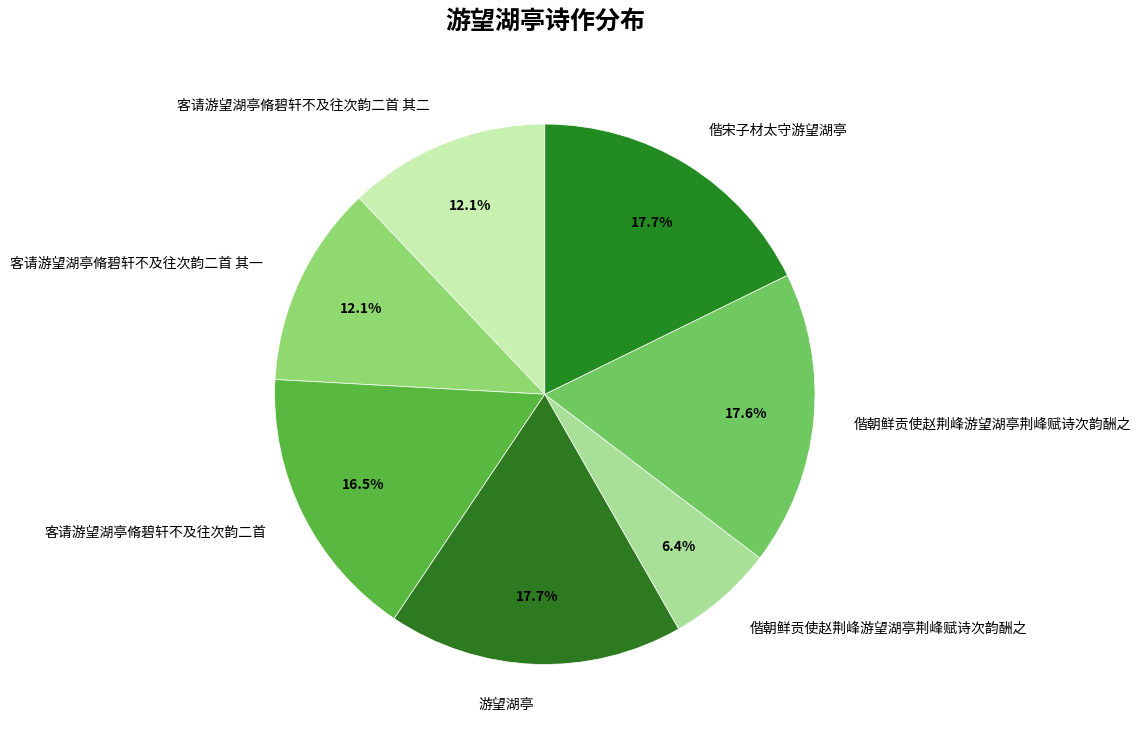

How many slices are in this pie chart?

7